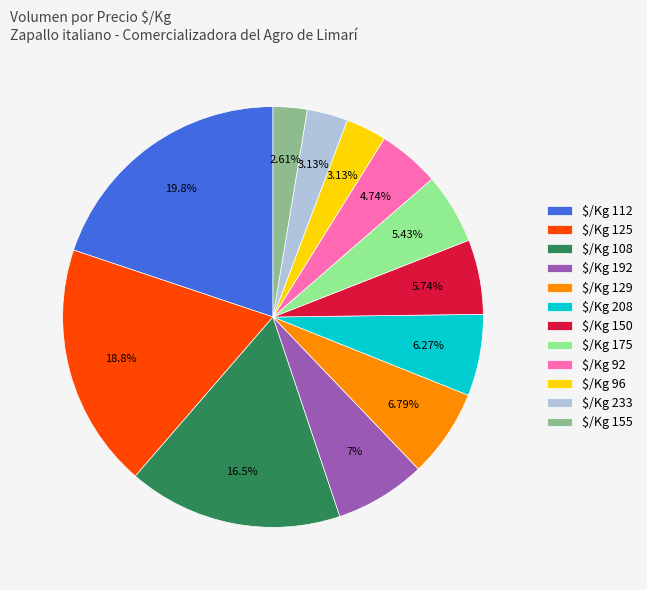

Which slice is the smallest?

$/Kg 155